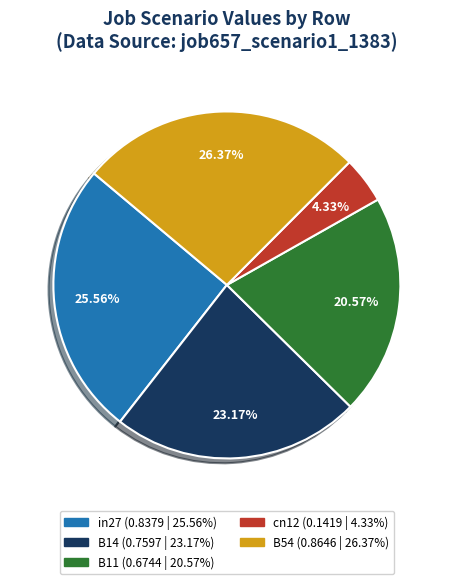

True or false: B11 accounts for 21% of the total.

True